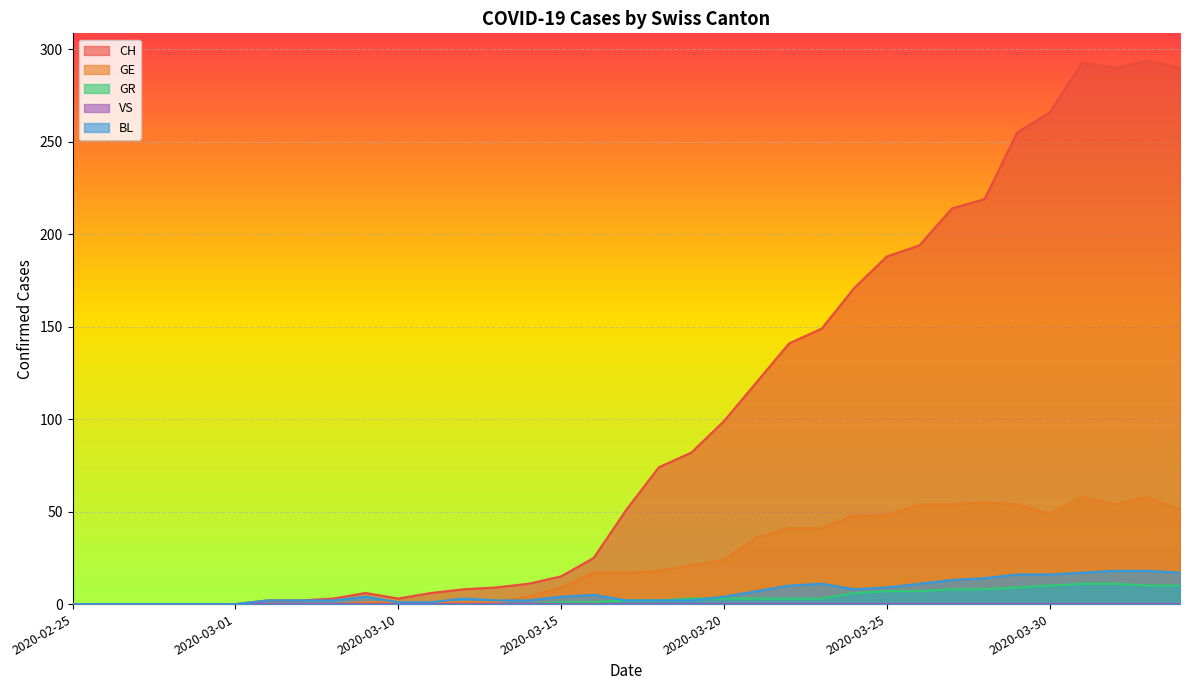

Reading left to right, extract all data points from this chart.

CH: 0	0	0	0	0	0	2	2	3	6	3	6	8	9	11	15	25	51	74	82	99	120	141	149	171	188	194	214	219	255	266	293	290	294	290
GE: 0	0	0	0	0	0	0	0	0	1	1	1	1	1	4	9	17	17	18	21	24	36	41	41	48	48	54	54	55	54	49	58	54	58	51
GR: 0	0	0	0	0	0	0	0	0	0	0	0	0	0	0	1	1	2	2	3	3	3	3	3	6	7	7	8	8	9	10	11	11	10	10
BL: 0	0	0	0	0	0	2	2	2	4	1	1	3	2	2	4	5	2	2	2	4	7	10	11	8	9	11	13	14	16	16	17	18	18	17